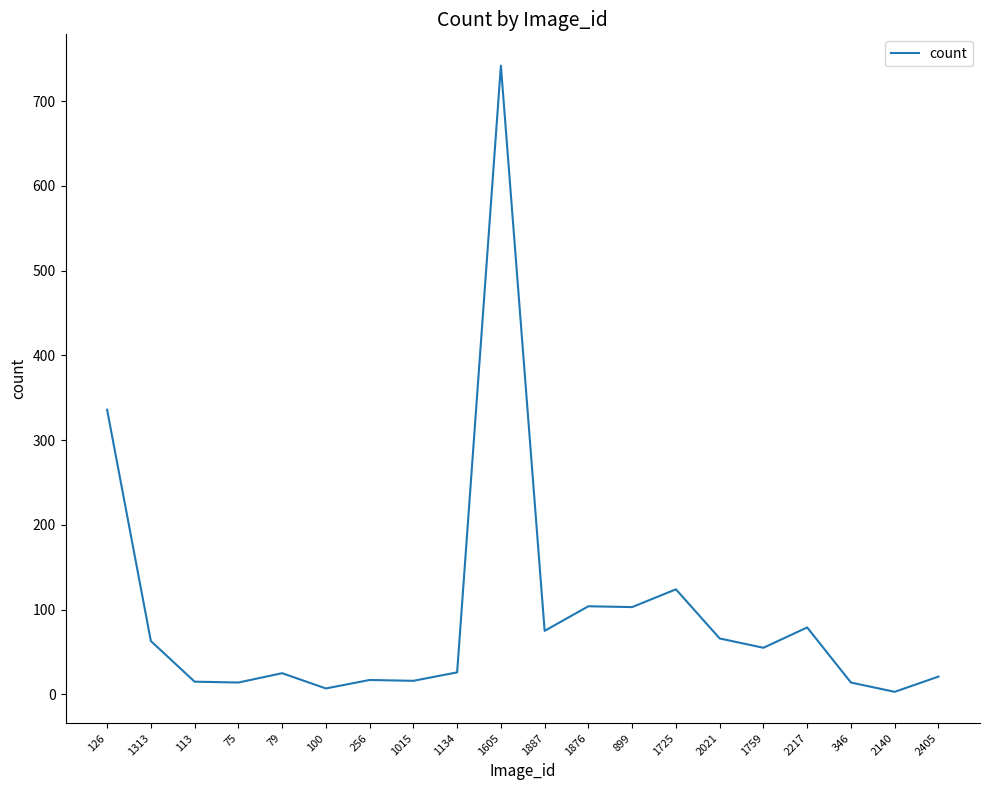

How many distinct data groups are displayed?

1